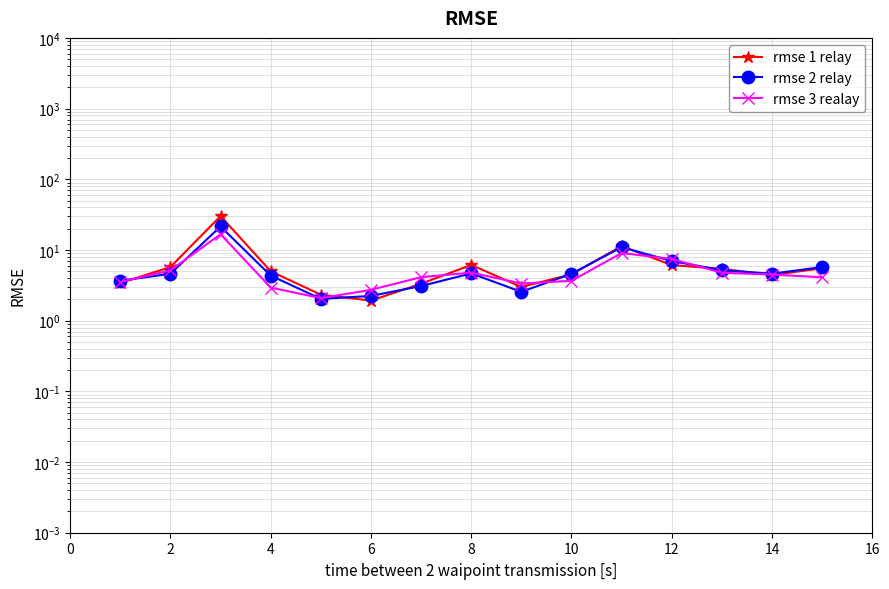

How many values in the rmse 2 relay series exceed 4?

10